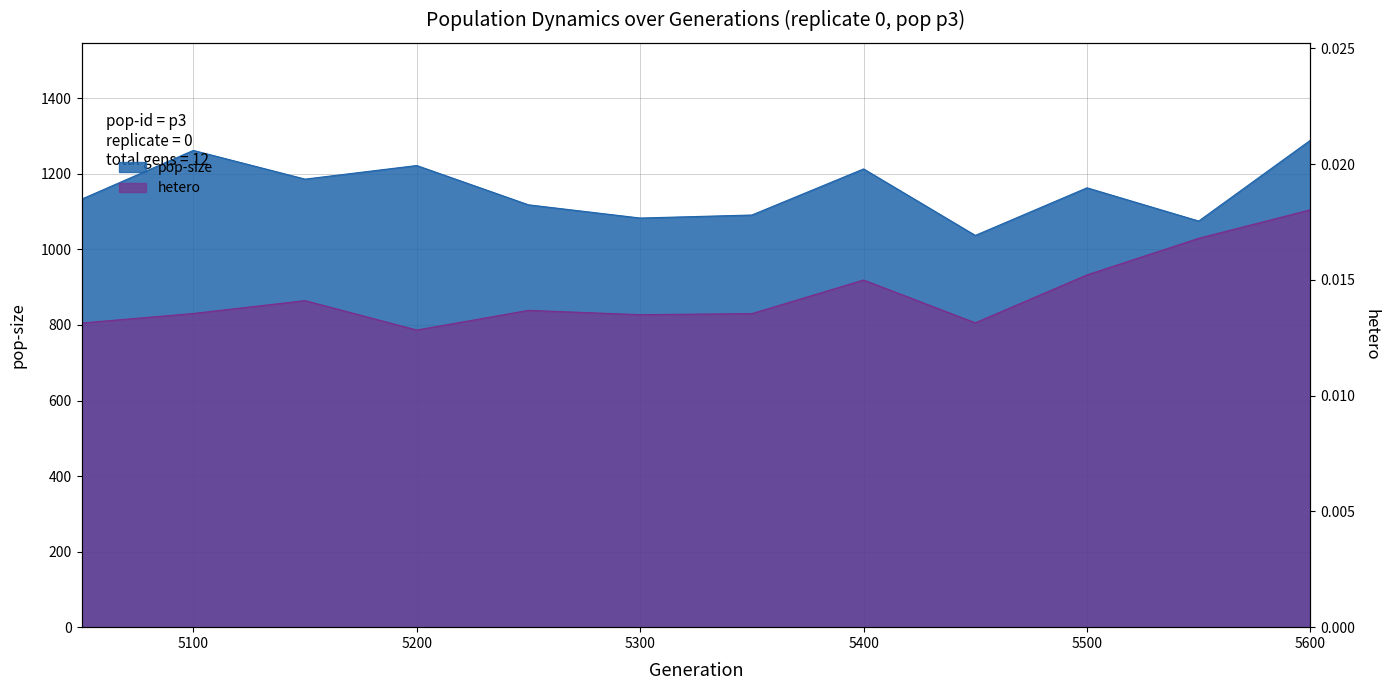

List the series in order of their overall mean, lowest first.

hetero_scaled, pop-size